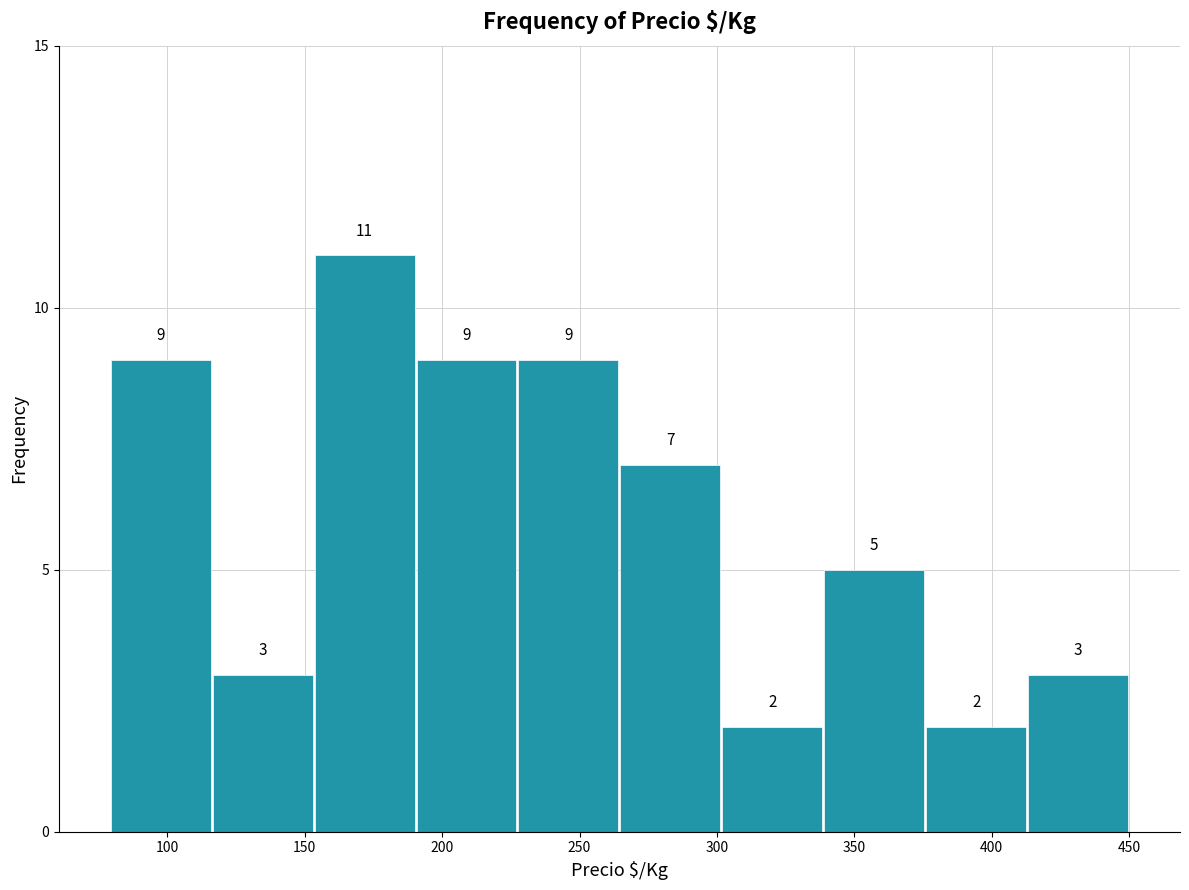

Reading left to right, list every bar in this chart as the range it spans on the x-axis followed by its height. The bar edges are not printed on the chart, so give them approximately, as read against the axis.

80 to 115: 9
115 to 155: 3
155 to 190: 11
190 to 225: 9
225 to 265: 9
265 to 300: 7
300 to 340: 2
340 to 375: 5
375 to 415: 2
415 to 450: 3